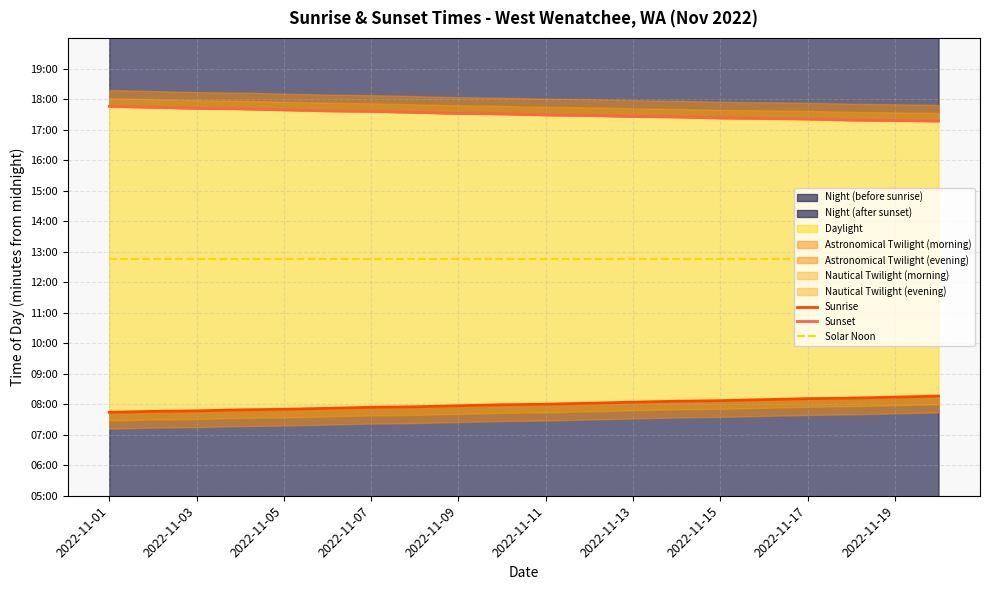

How many categories are shown in the chart?

20